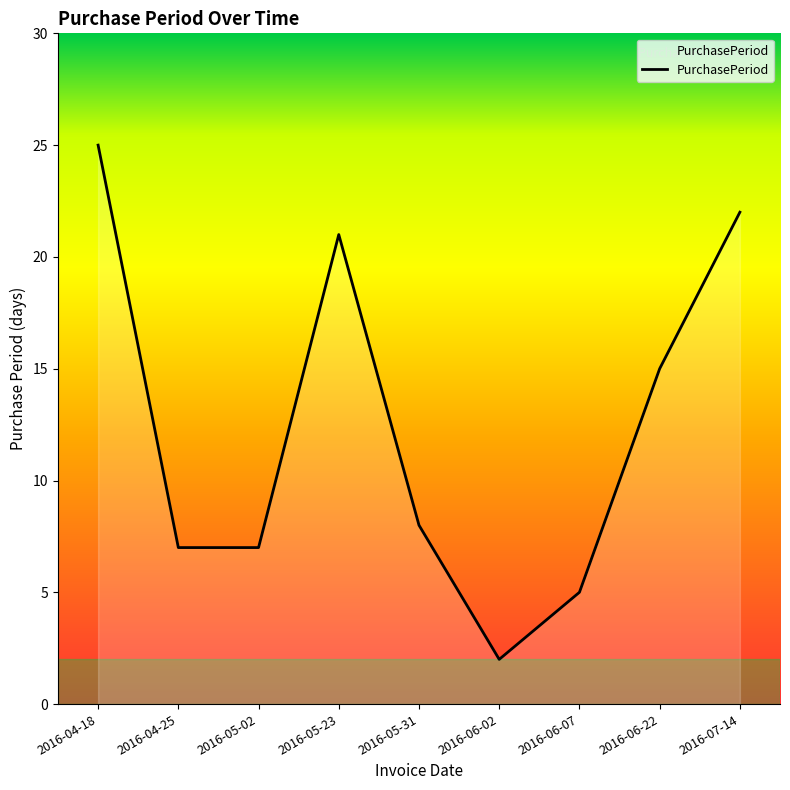

Where does the data first go above 8?

2016-04-18